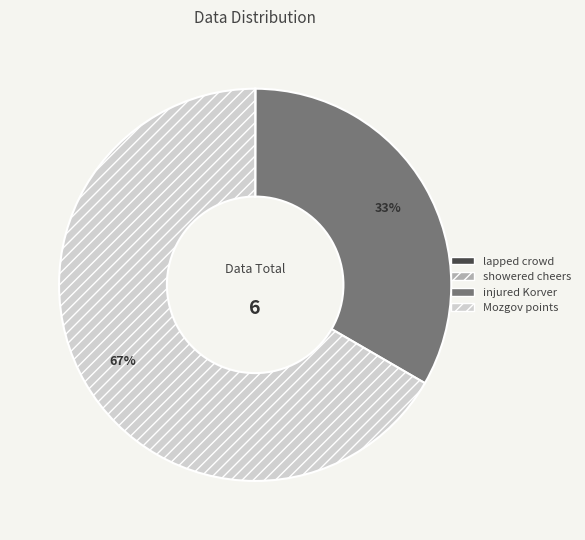

Which has a higher value, Mozgov points or injured Korver?

Mozgov points